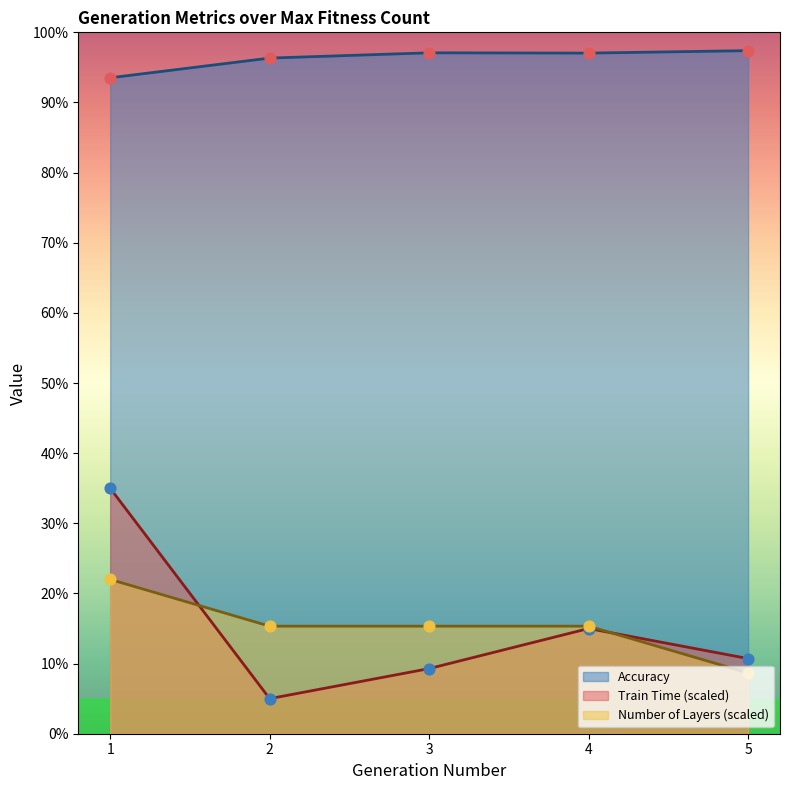

Which series has the largest total across all categories?

Accuracy